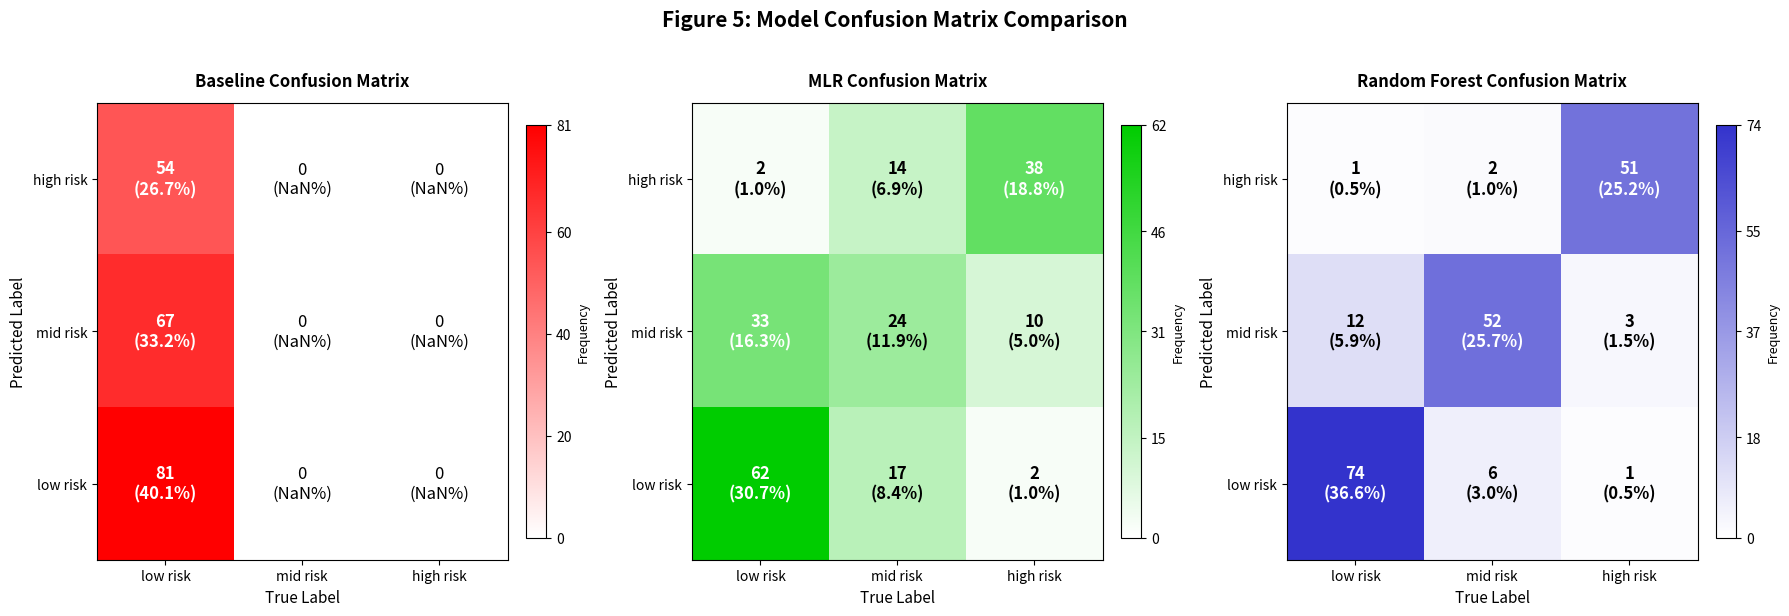

The value of high risk at low risk is 1. True or false?

True